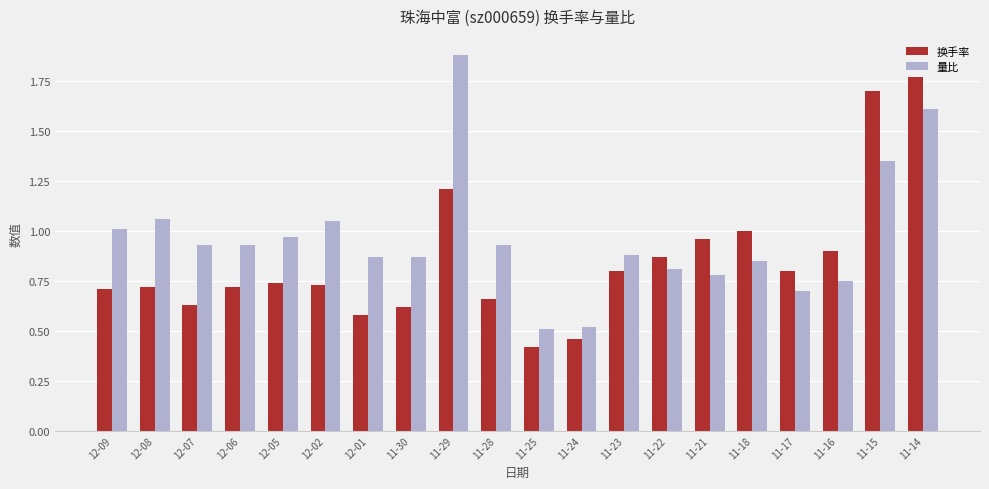

True or false: 量比 has a value of 0.8 at 11-18.

True